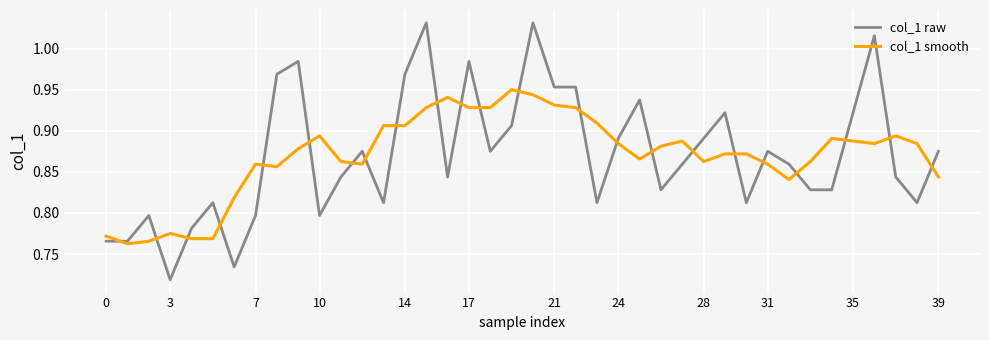

Which series ends up on top after the final intersection of col_1 raw and col_1 smooth?

col_1 raw